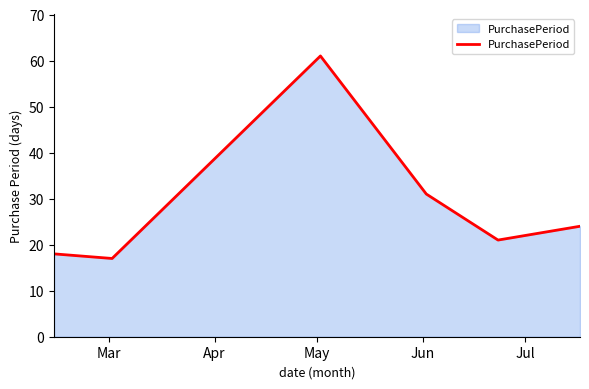

What is the sum of all values?

172